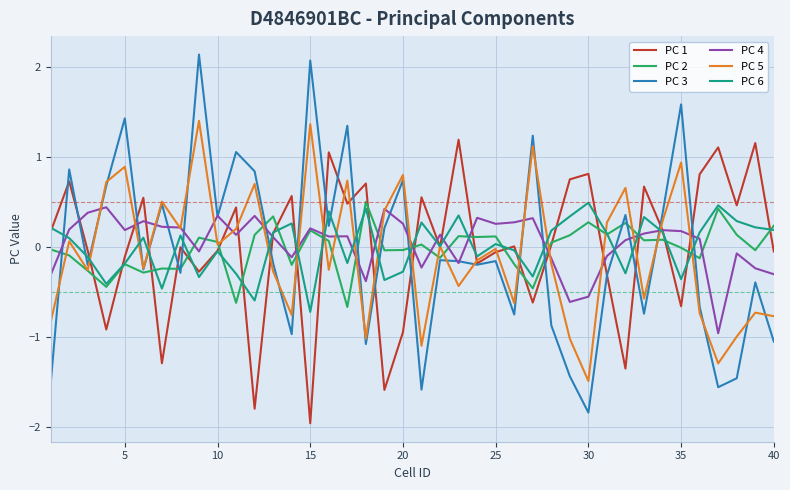

Which series has the largest range (max minus min)?

PC 3